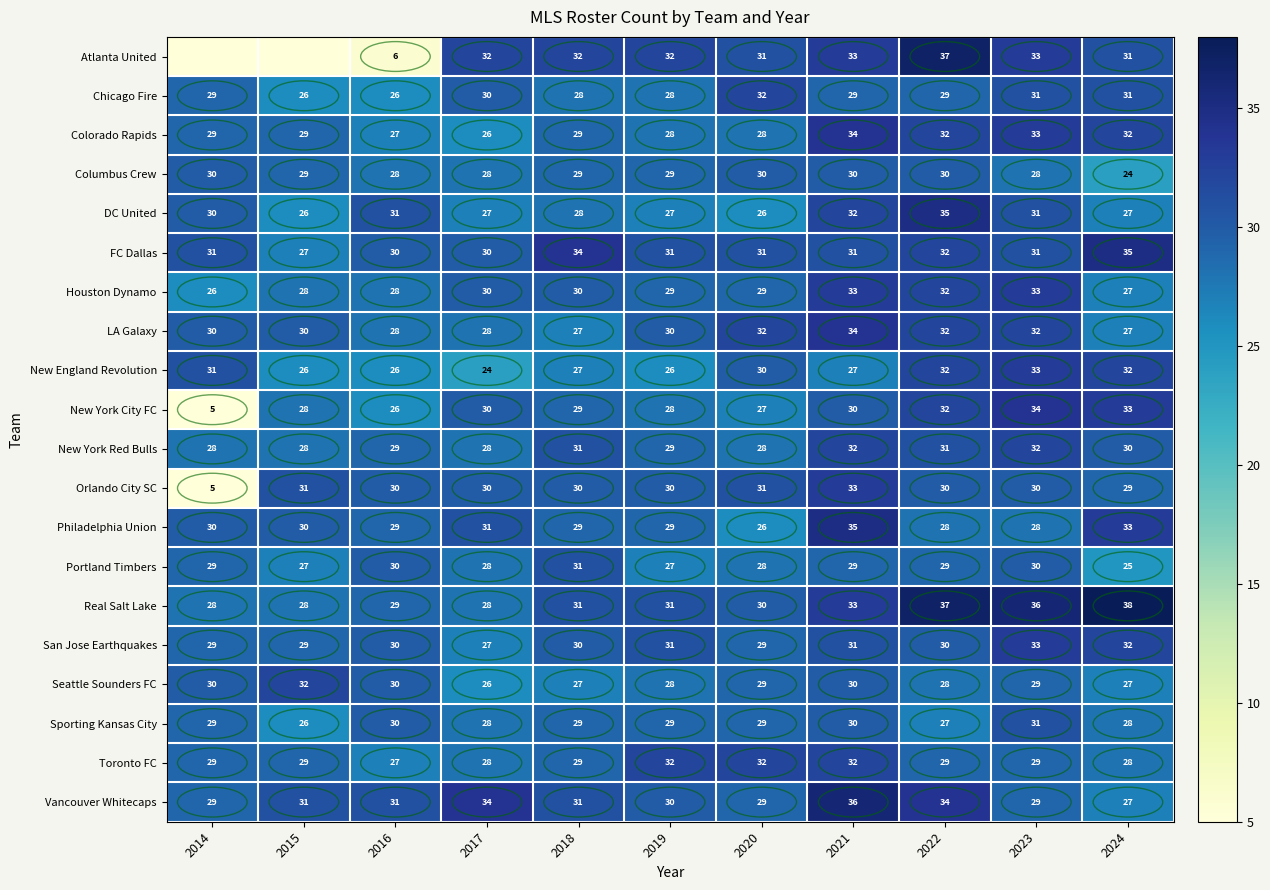

True or false: DC United has a value of 27 at 2017.

True